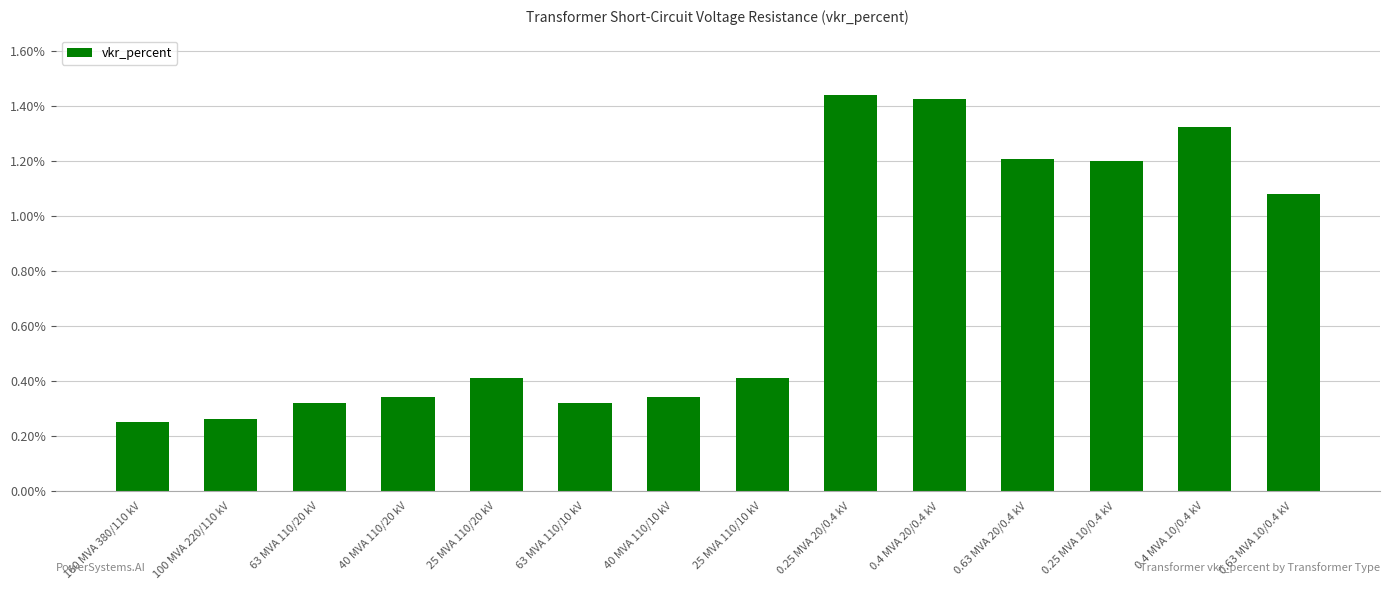

True or false: the data shows 1.7 at 0.63 MVA 20/0.4 kV.

False